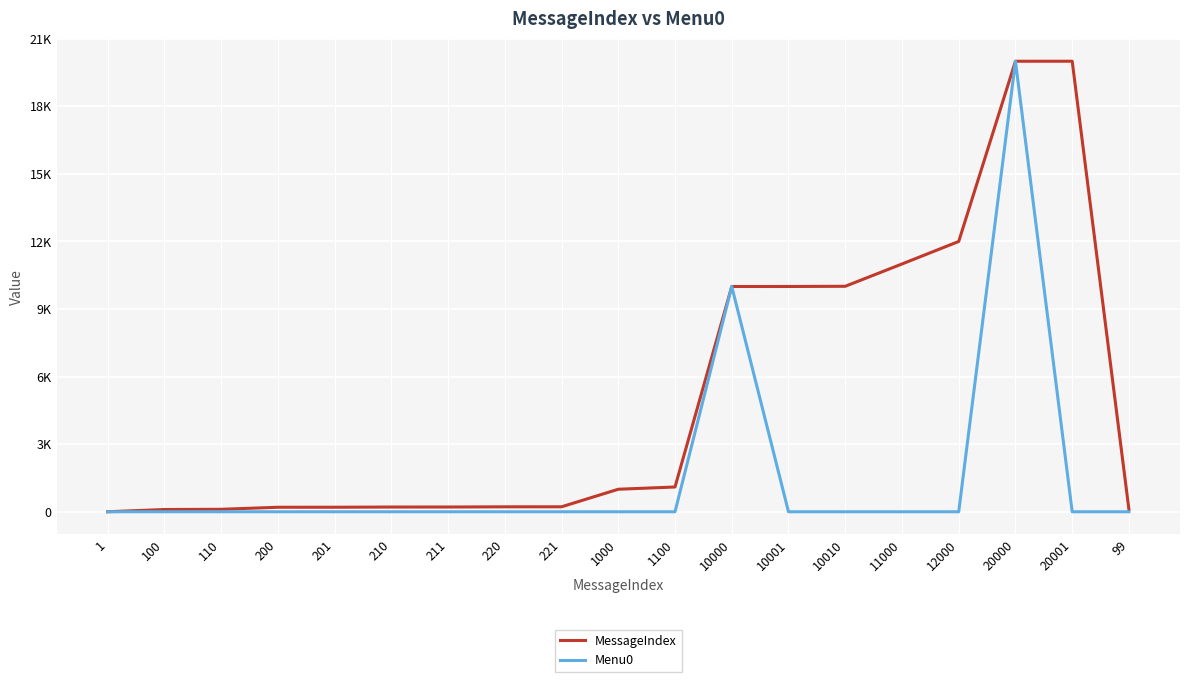

Where is MessageIndex nearest to the value 10001?

10001